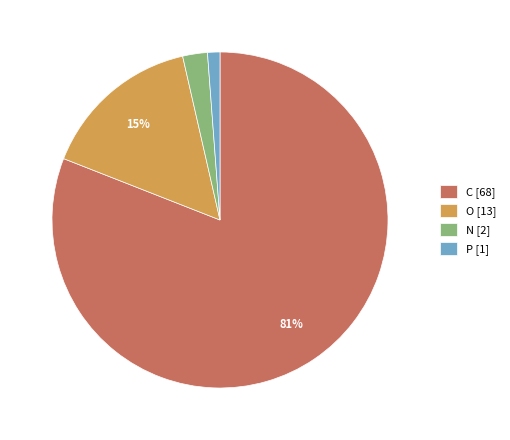

True or false: O [13] accounts for 15% of the total.

True